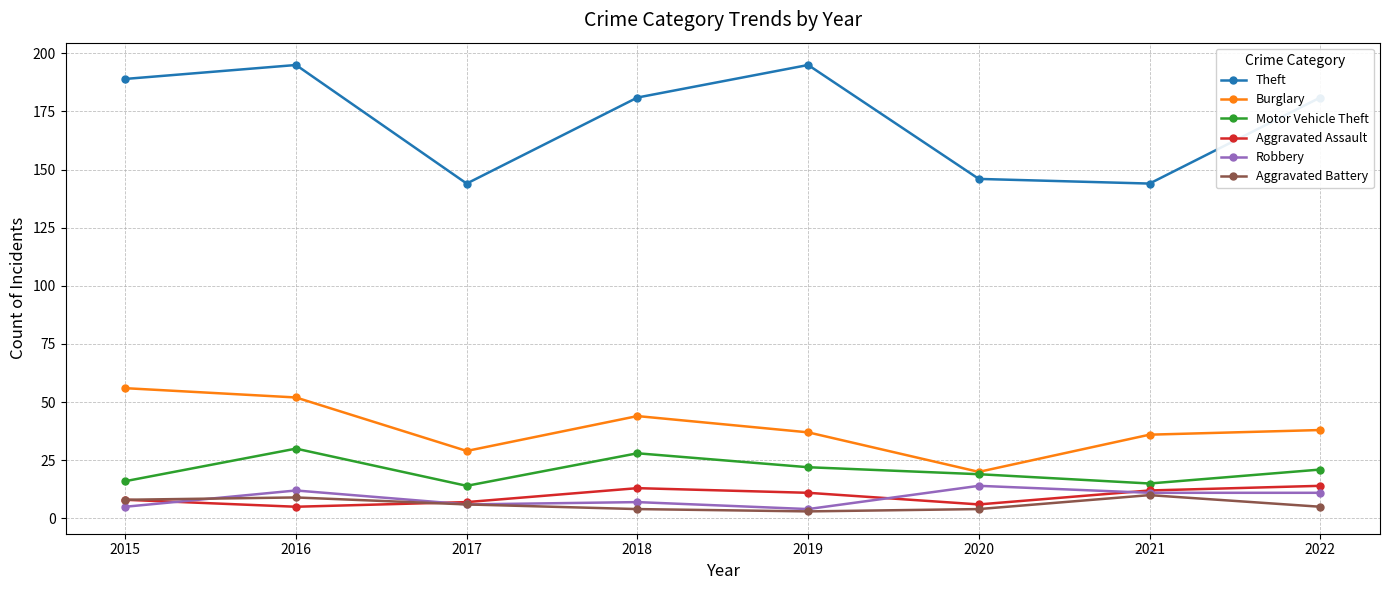

What is the value of the Aggravated Assault point at the 6th from the left?

6